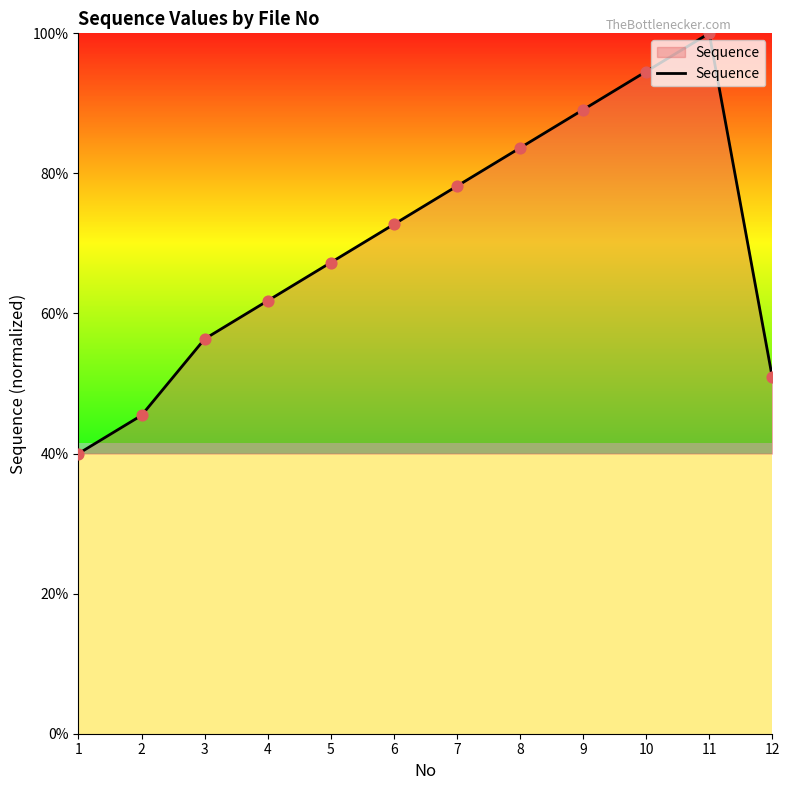

What is the change in value from 1 to 10?

+54.5